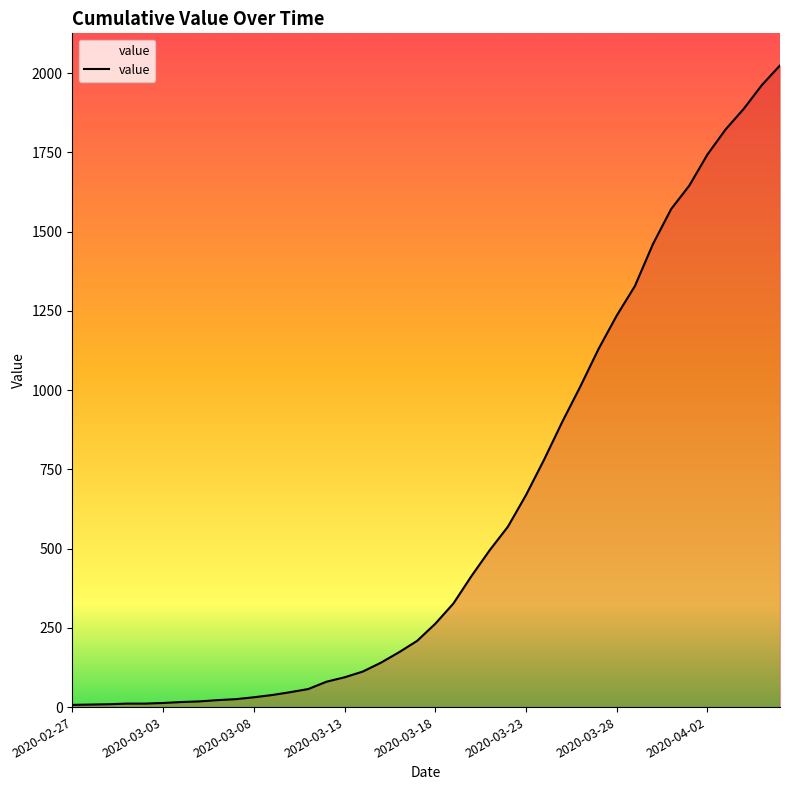

What is the greatest value displayed?

2024